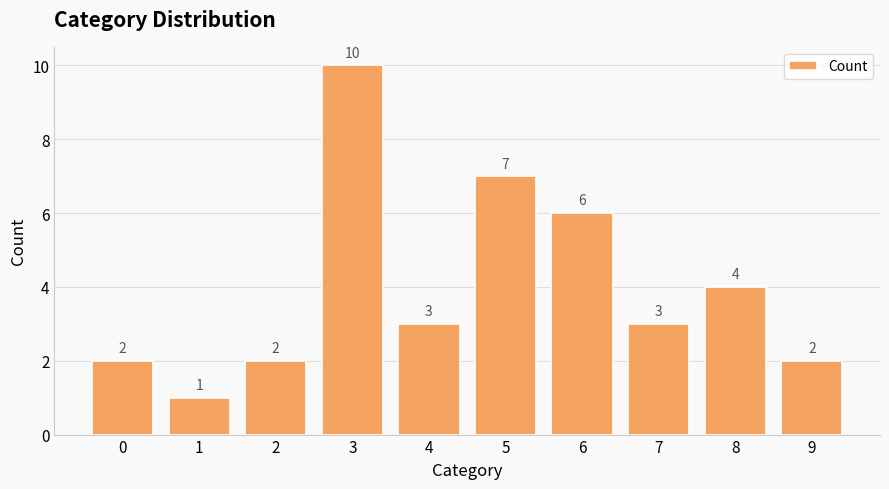

What is the difference between the second highest and second lowest values?

5